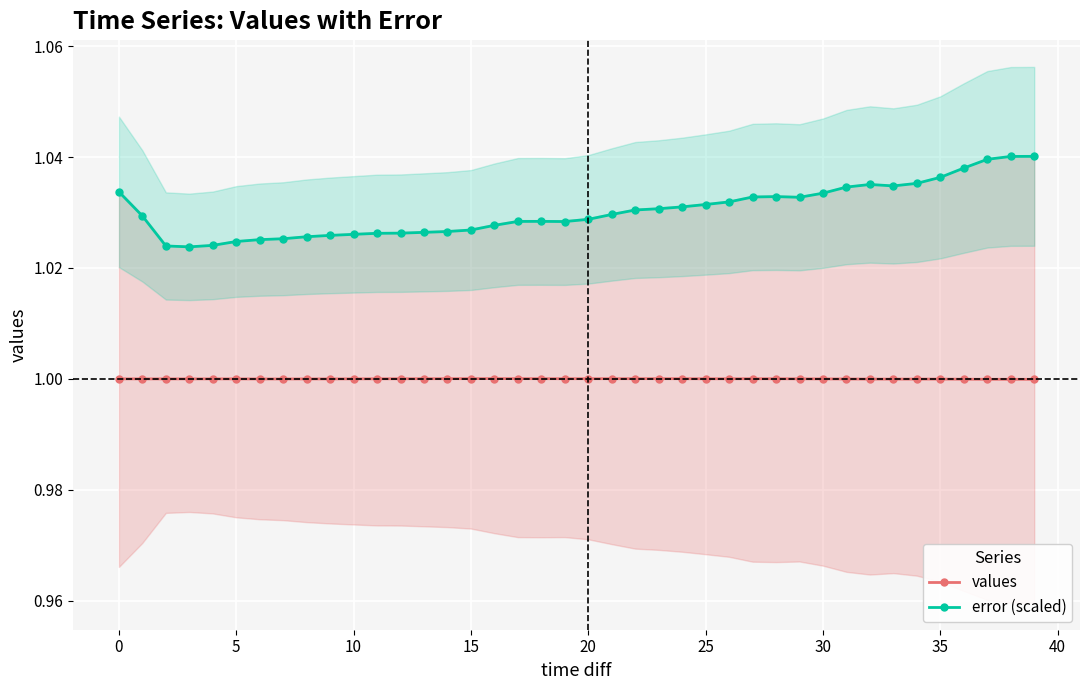

What is the value of the error (scaled) point at the 22nd from the left?

1.0